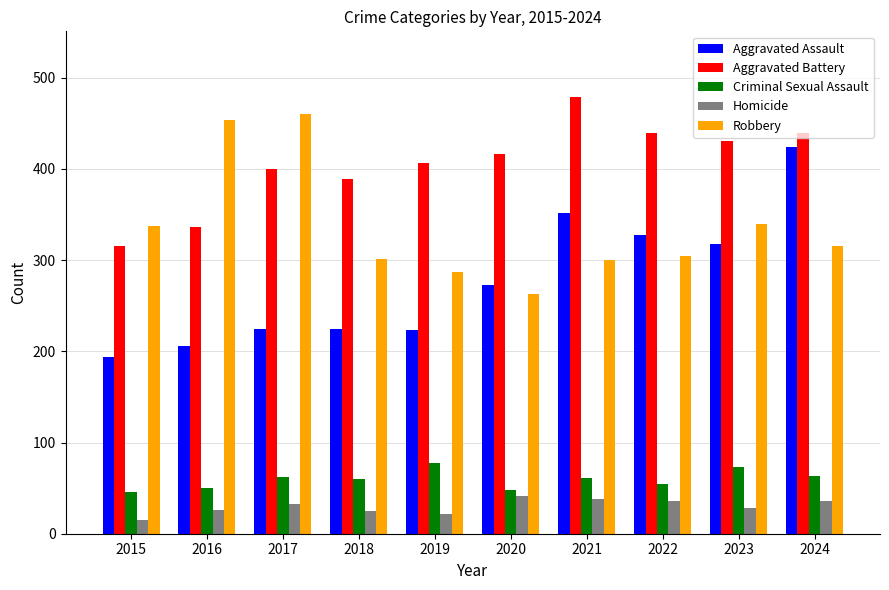

At which category does the chart reach its peak across all series?

2021